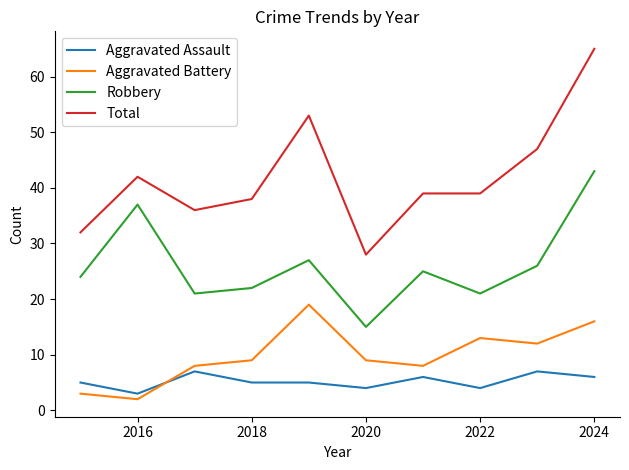

True or false: Total and Robbery intersect in this chart.

False